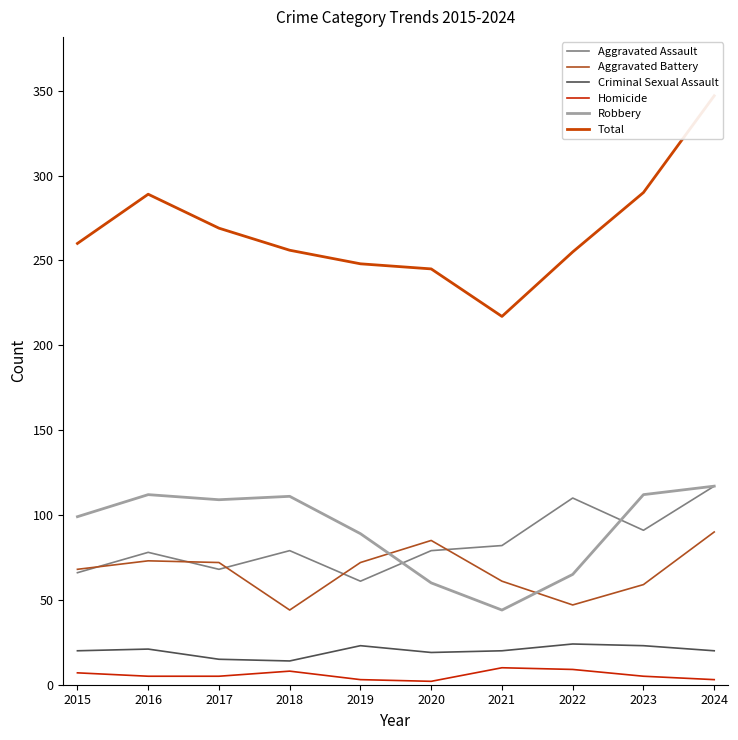

Does the chart have visible grid lines?

No